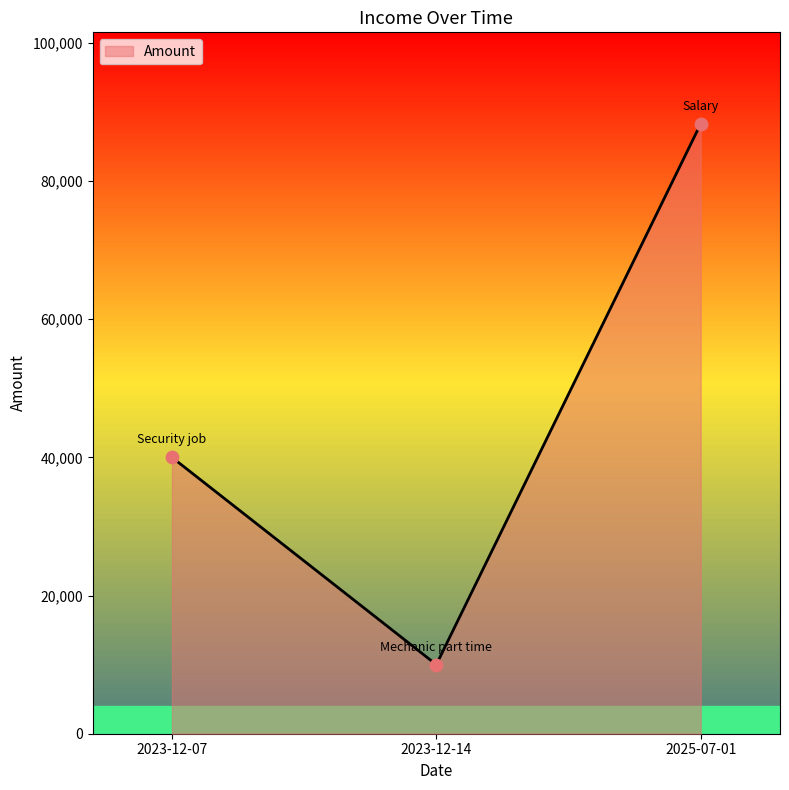

What is the change in value from 2023-12-14 to 2025-07-01?

+78276